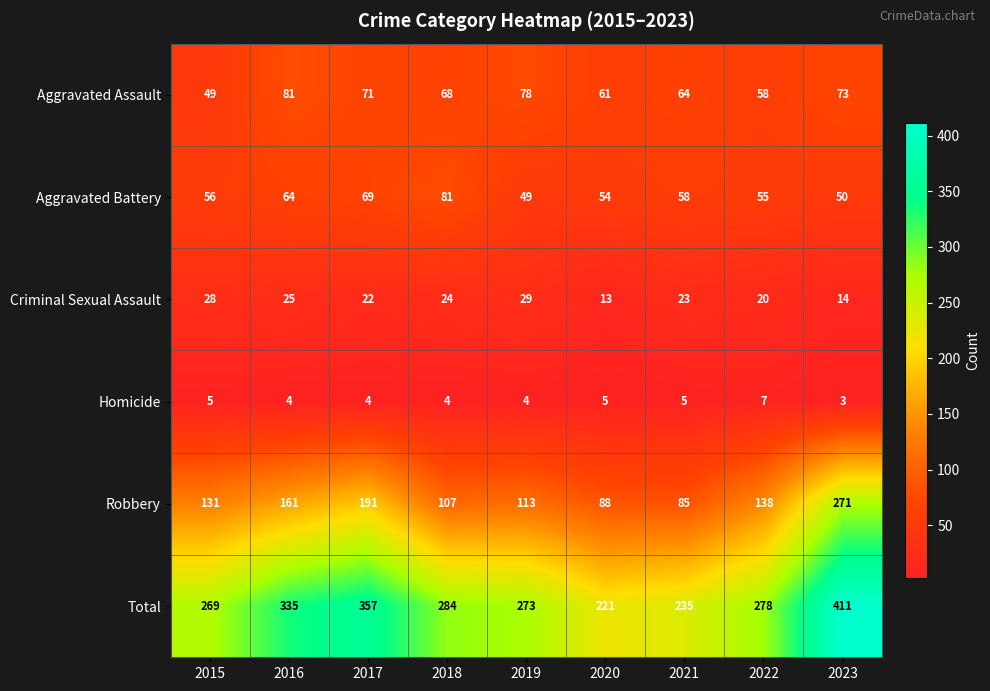

Which series has the largest total across all categories?

Total